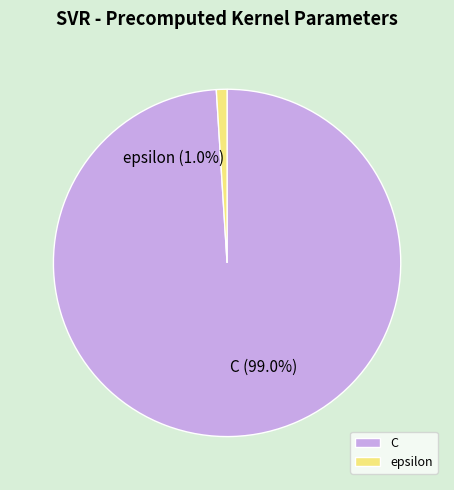

To the nearest percent, what is the average slice percentage?

50%